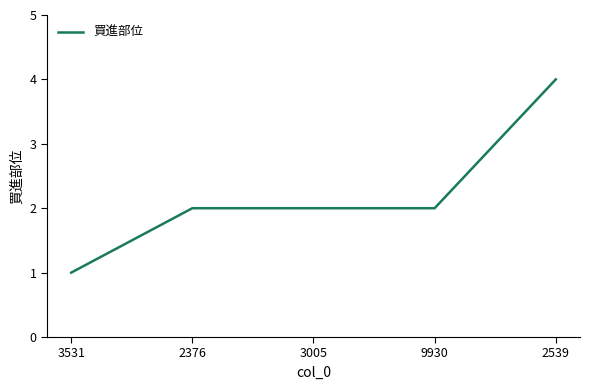

How many distinct data groups are displayed?

1